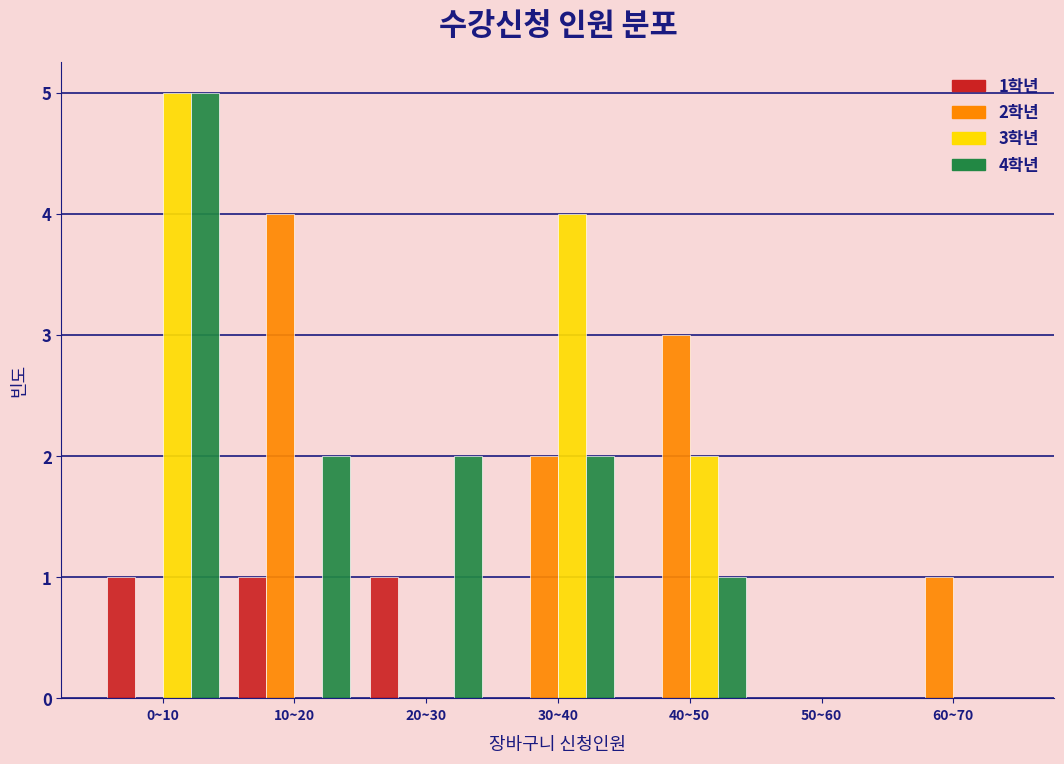

Reading left to right, what are all the values shown in this chart?

1학년: 0~10=1	10~20=1	20~30=1	30~40=0	40~50=0	50~60=0	60~70=0
2학년: 0~10=0	10~20=4	20~30=0	30~40=2	40~50=3	50~60=0	60~70=1
3학년: 0~10=5	10~20=0	20~30=0	30~40=4	40~50=2	50~60=0	60~70=0
4학년: 0~10=5	10~20=2	20~30=2	30~40=2	40~50=1	50~60=0	60~70=0